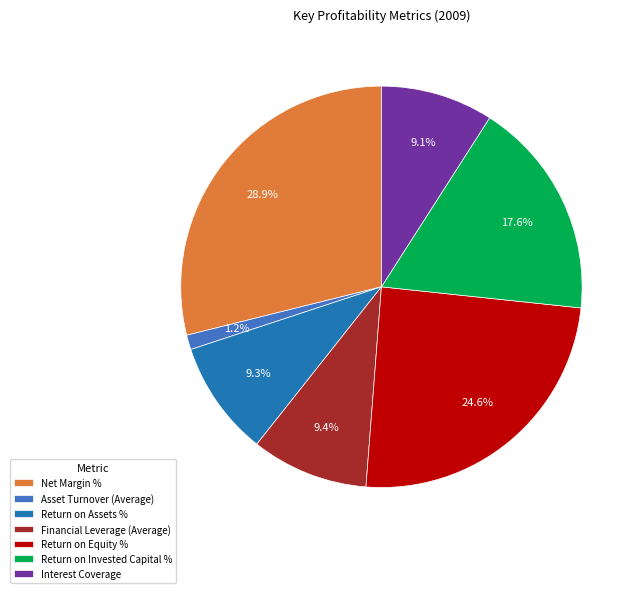

The Return on Equity % slice represents 25% of the pie. True or false?

True